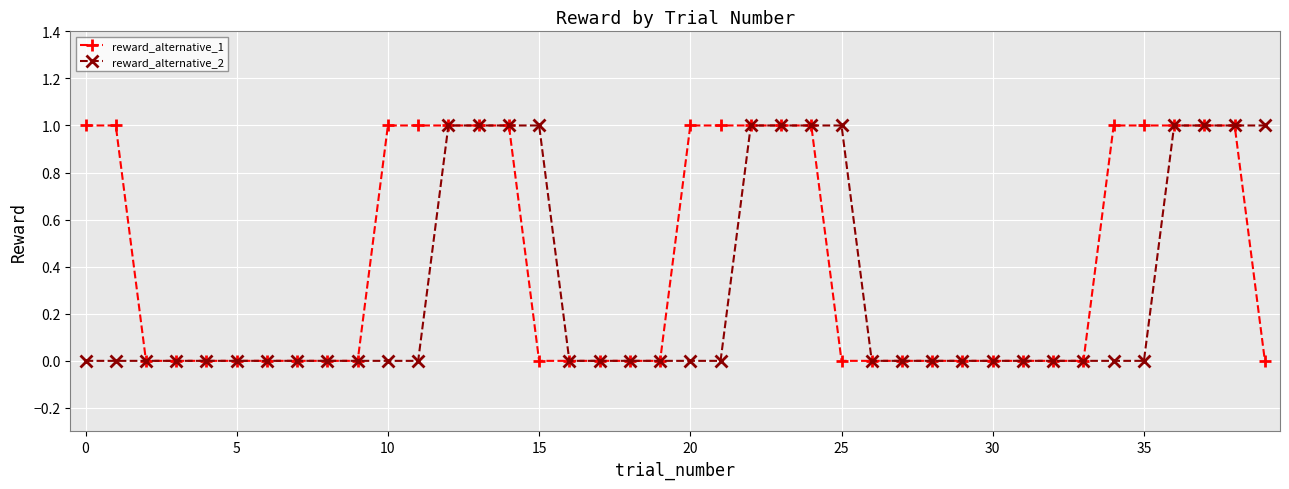

List the series in order of their overall mean, highest first.

reward_alternative_1, reward_alternative_2